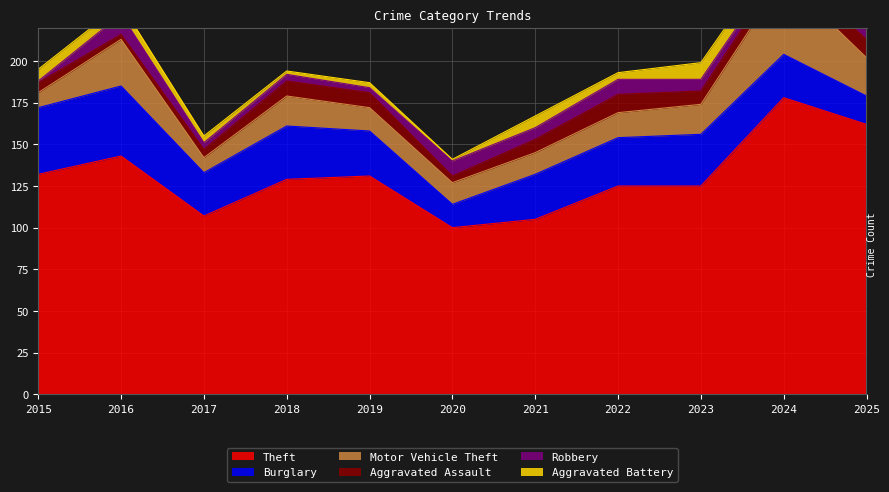

What is the minimum value shown in the chart?

1